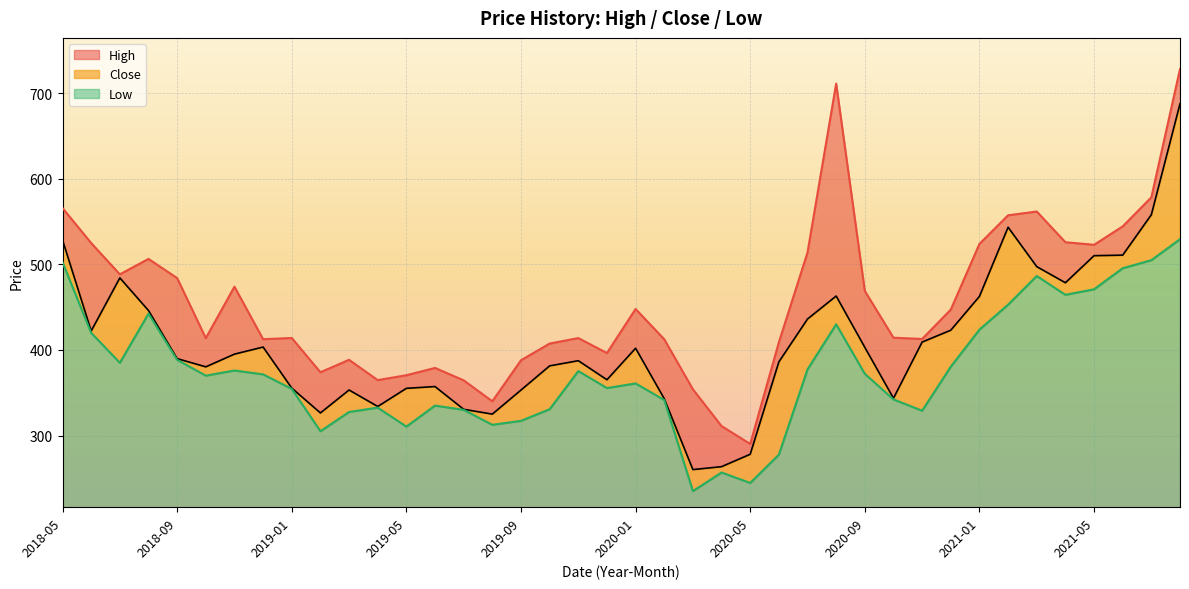

Rank the series at 2019-01 from lowest to highest value.

Low, Close, High